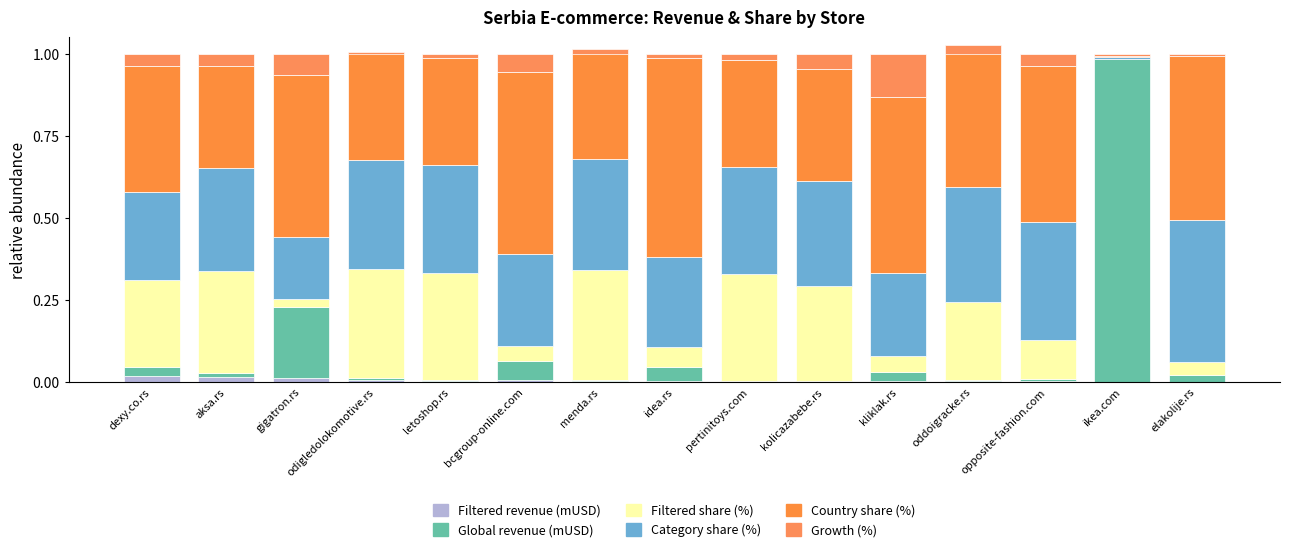

What is the difference between the maximum and second lowest values in the Country share (%) series?

0.3